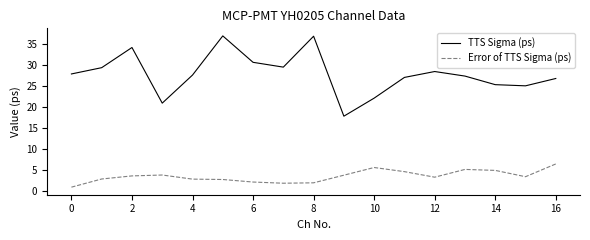

List the series in order of their peak value, highest first.

TTS Sigma (ps), Error of TTS Sigma (ps)